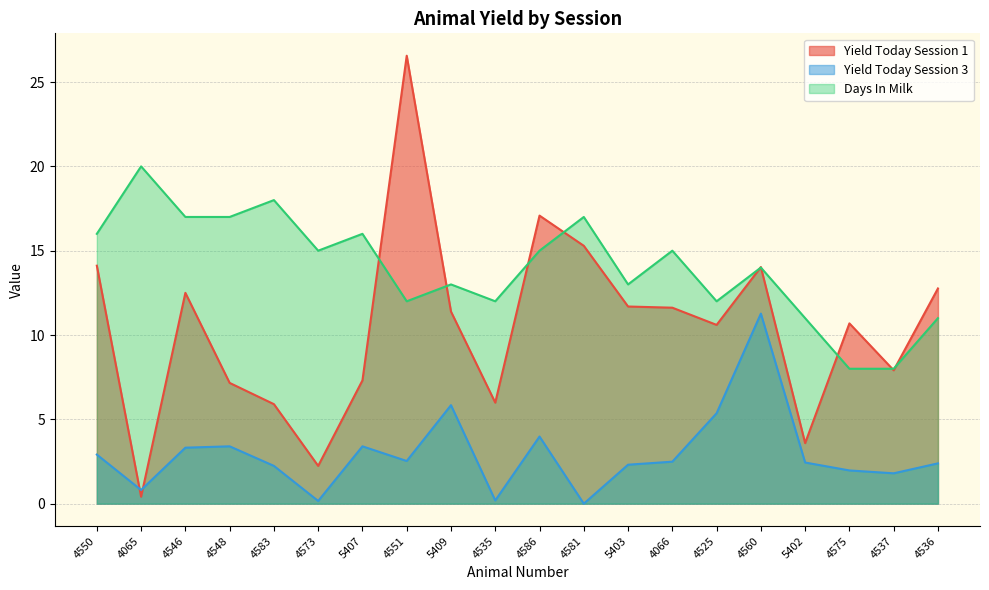

True or false: Yield Today Session 1 has a value of 2.2 at 4573.

True